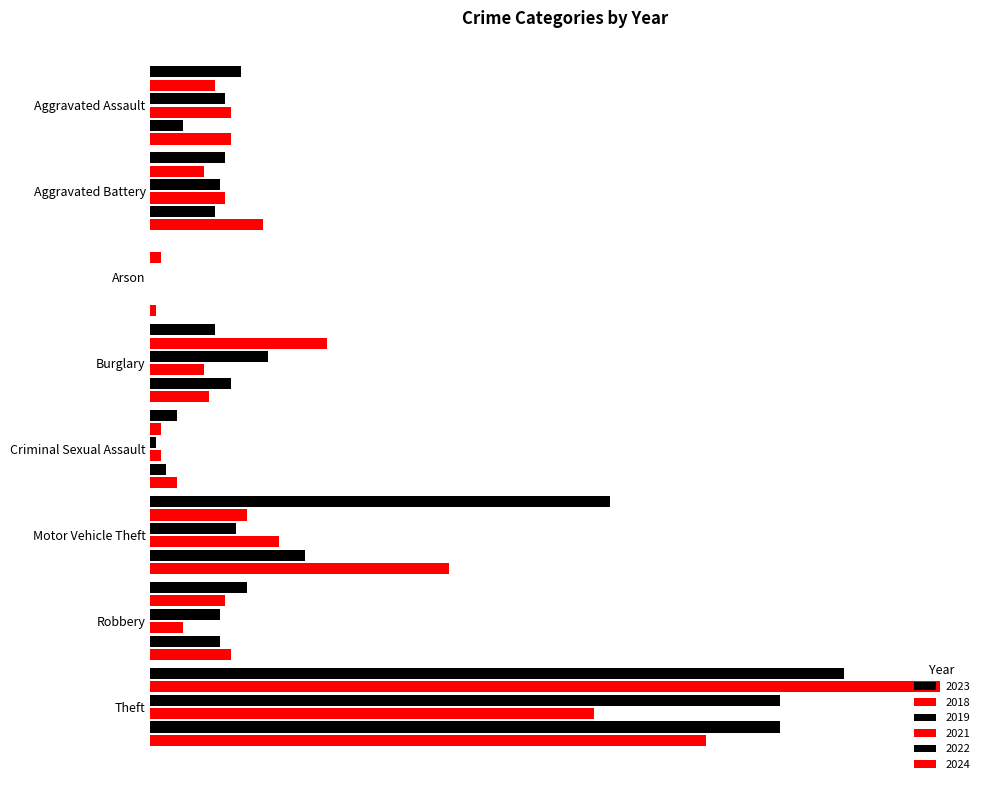

Rank the categories by 2019 value from highest to lowest.

Theft, Burglary, Motor Vehicle Theft, Aggravated Assault, Aggravated Battery, Robbery, Criminal Sexual Assault, Arson